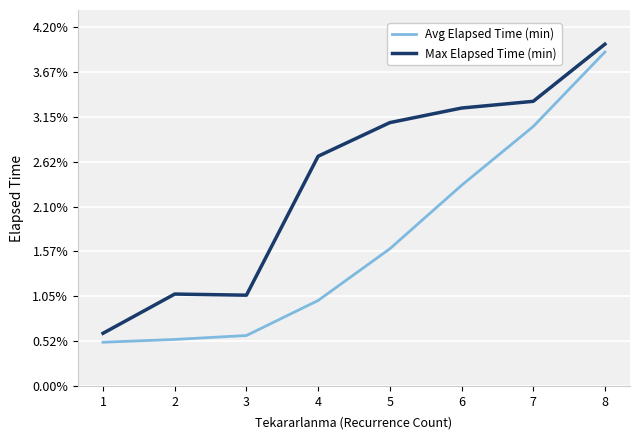

What is the spread (max minus min) of values at 5?

563.0